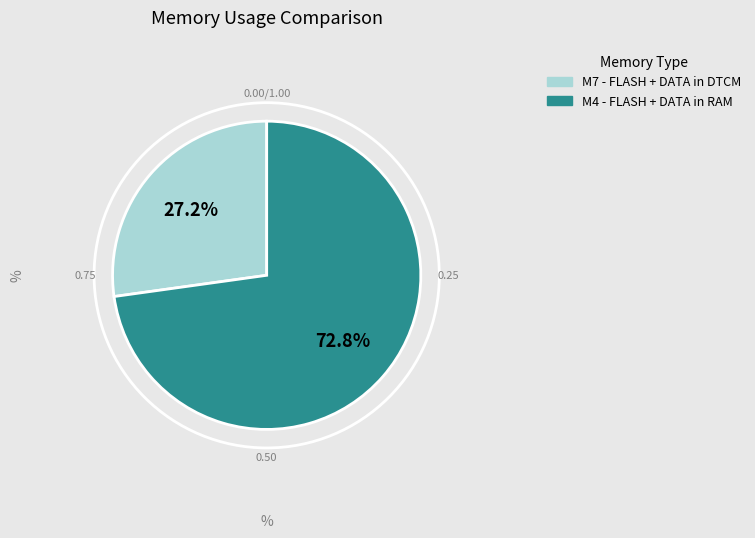

What portion of the pie excludes M7 - FLASH + DATA in DTCM?

72.8%